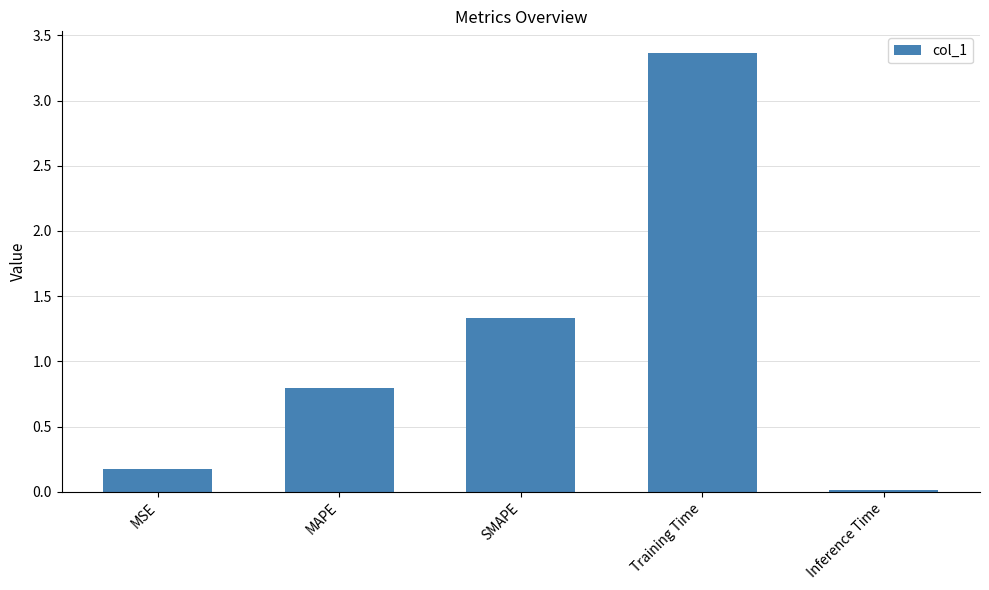

List the labels in order of value, smallest first.

Inference Time, MSE, MAPE, SMAPE, Training Time